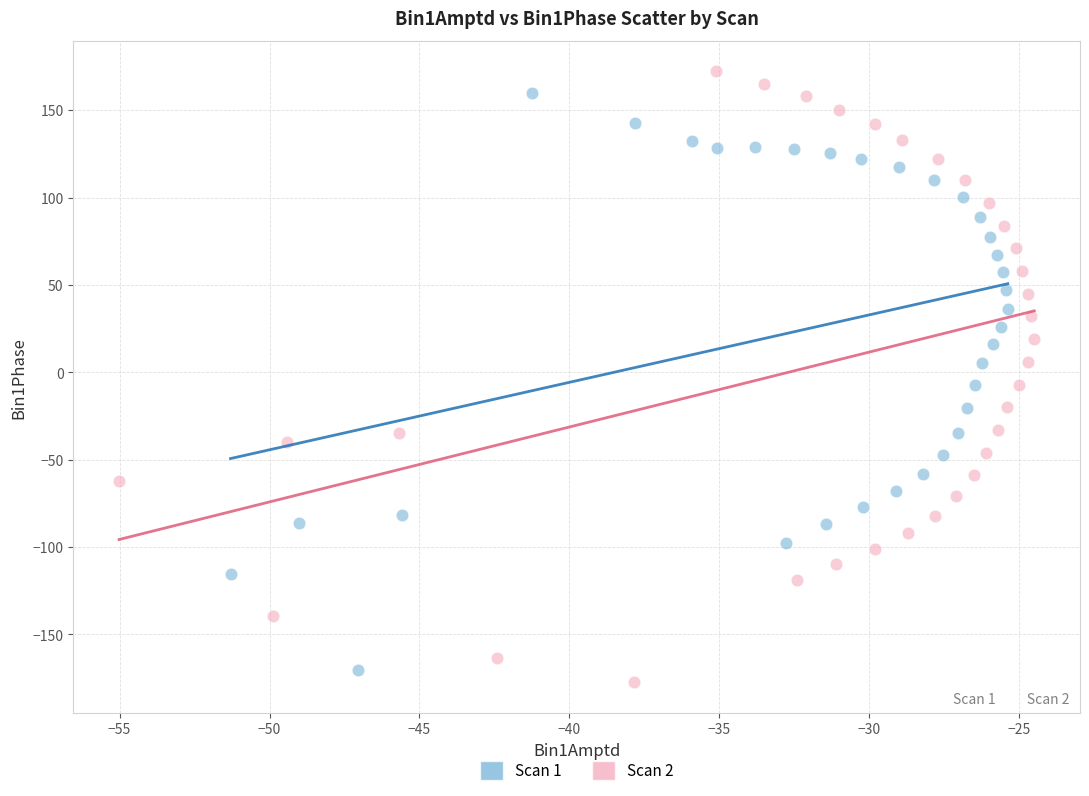

Which series has the widest spread of Y values?

Scan 2